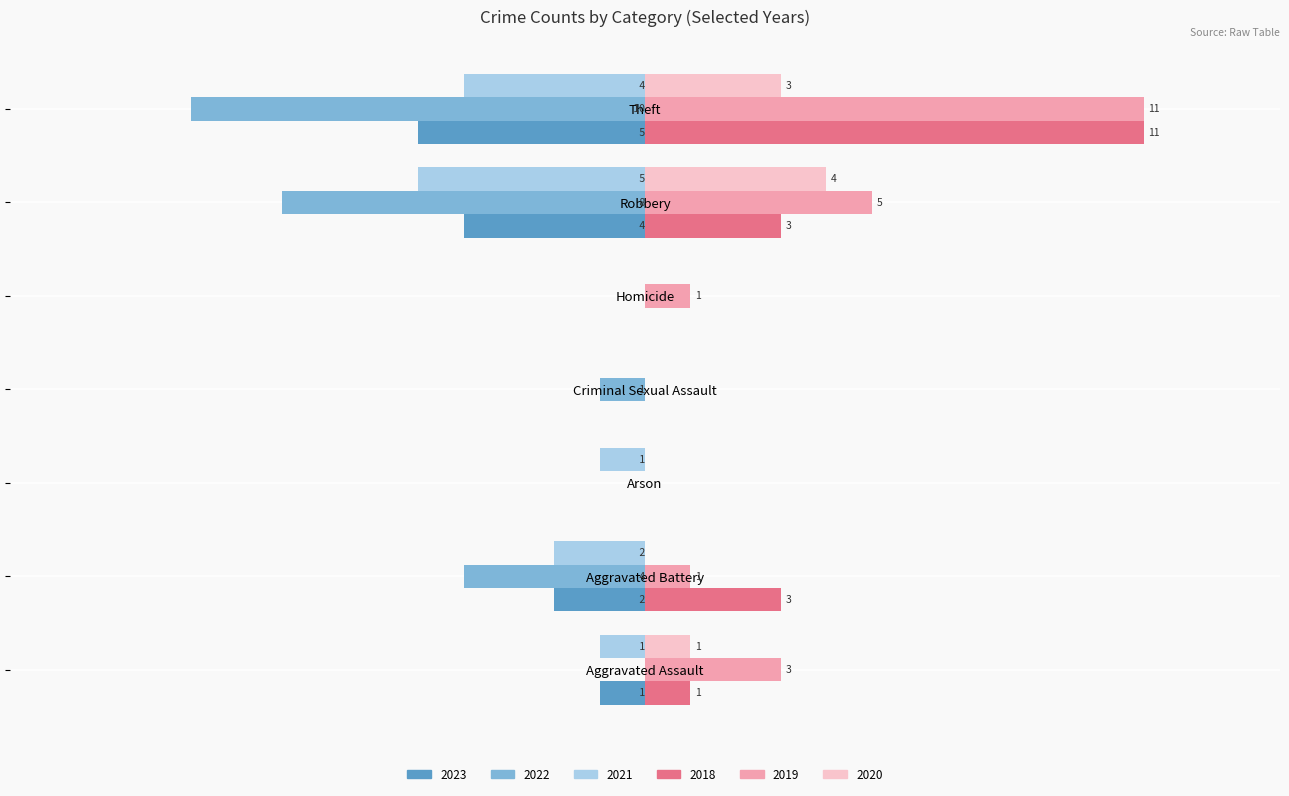

Which label corresponds to the largest value in the chart?

Theft